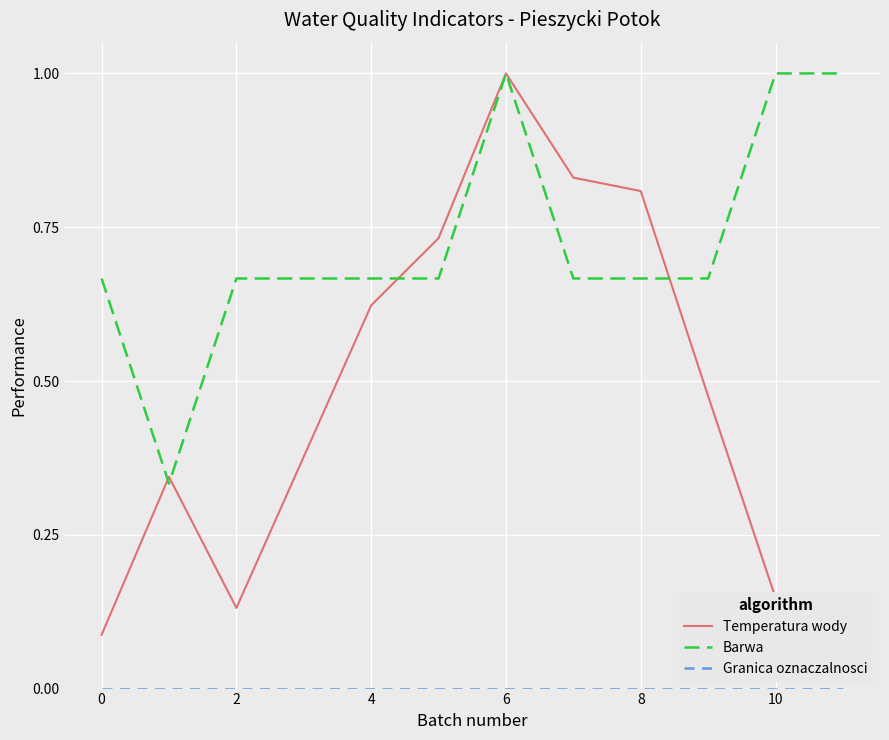

What is the maximum value for Temperatura wody?

1.0